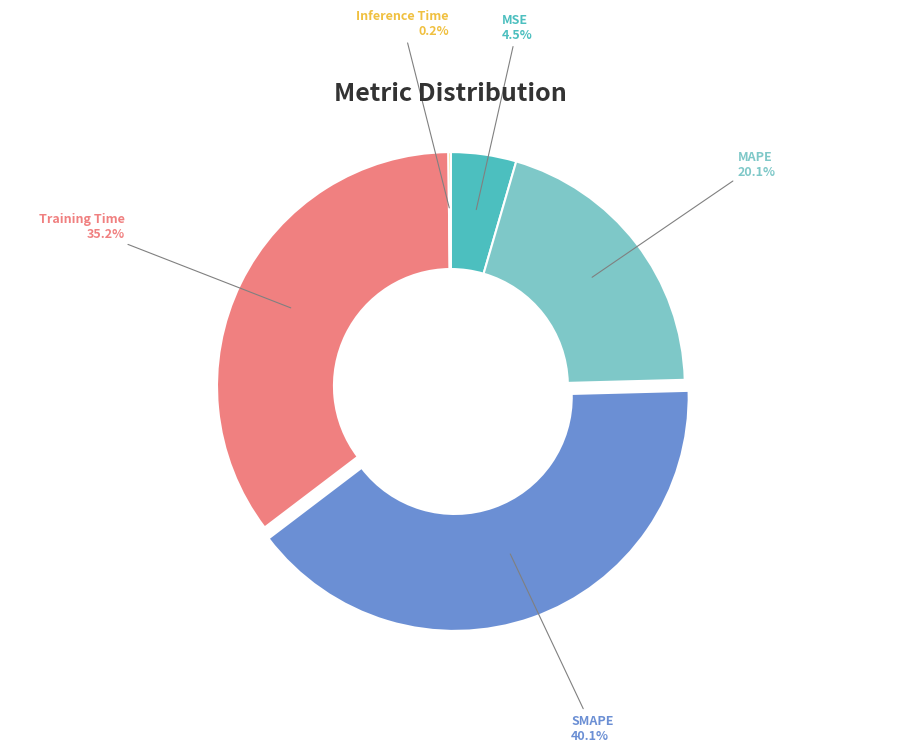

Is there any slice that represents more than half of the pie?

No